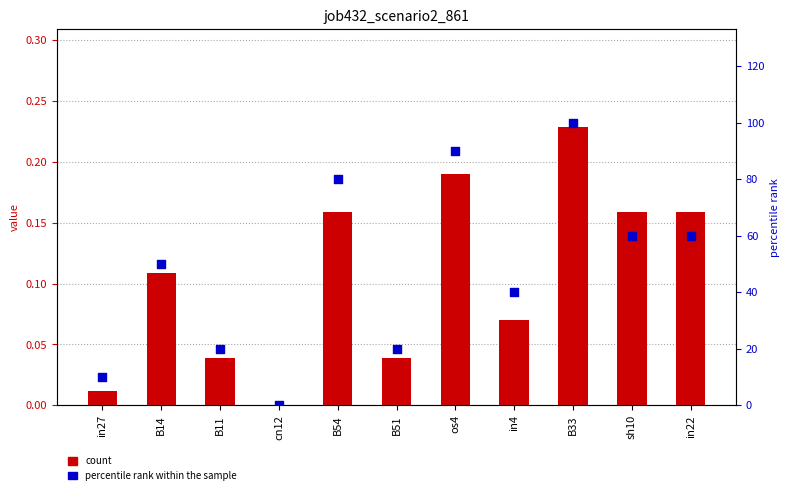

What is the total value across all series at os4?

90.2